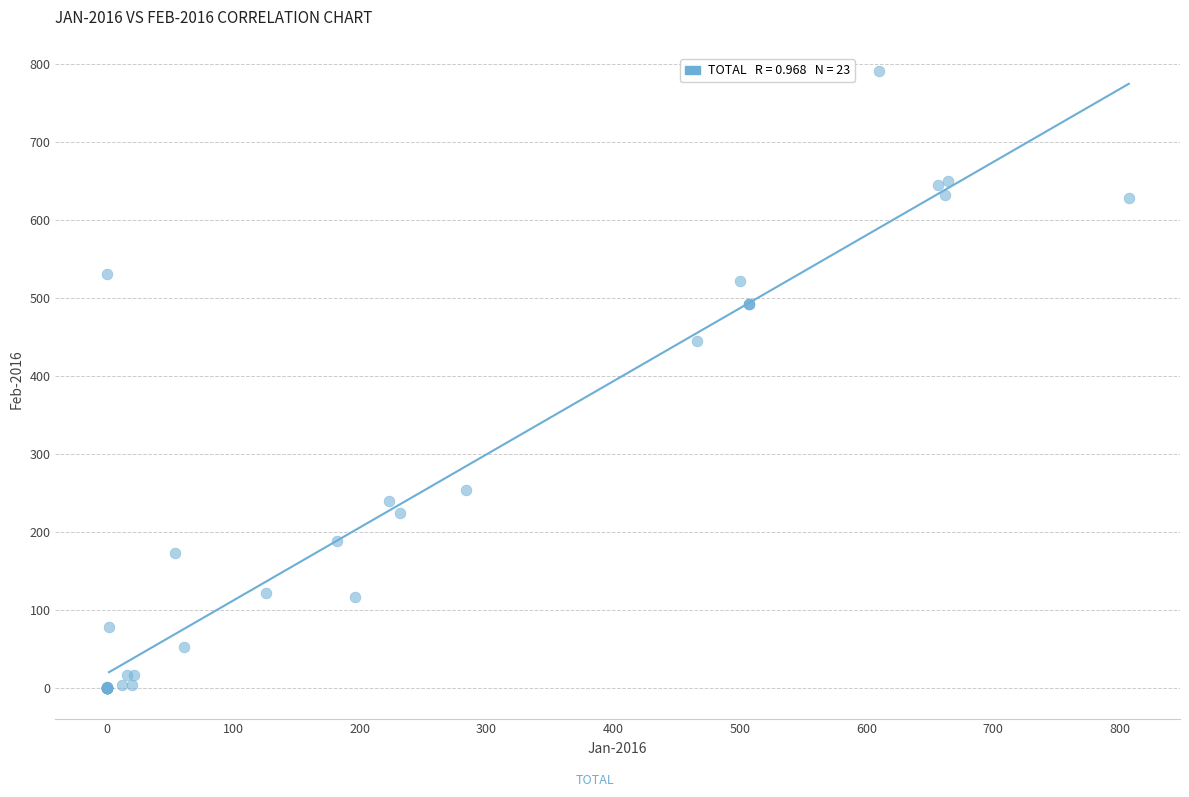

What Y value in the scatter plot is closest to 395?

444